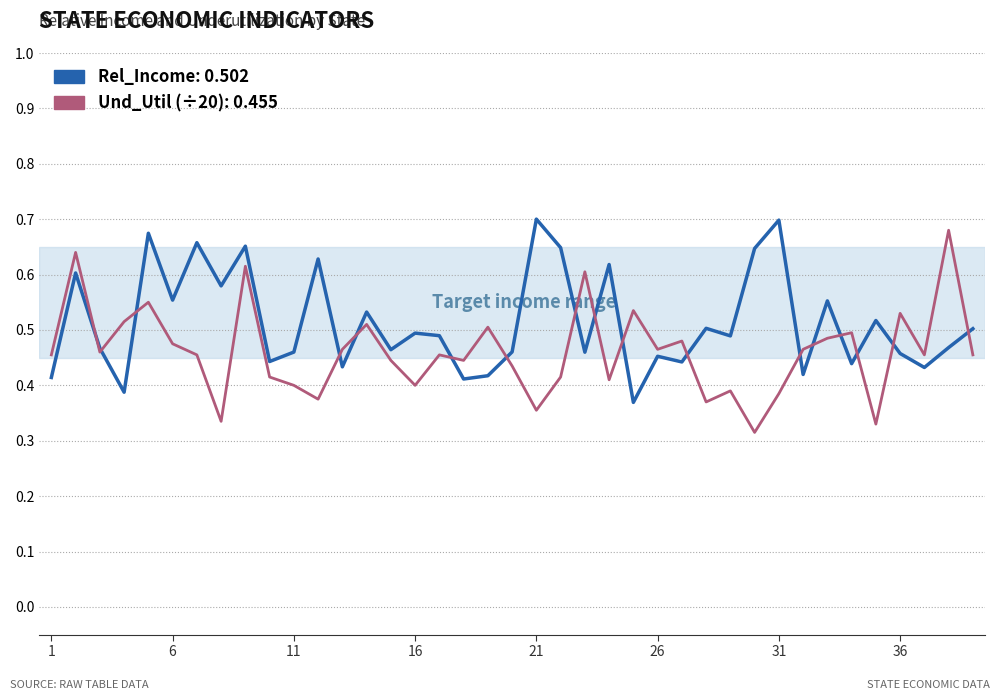

Does the chart display data point markers on the line(s)?

No